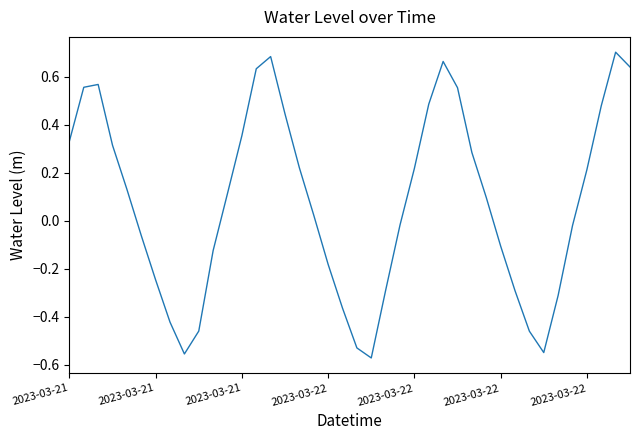

Count the number of values greater than 0.

22